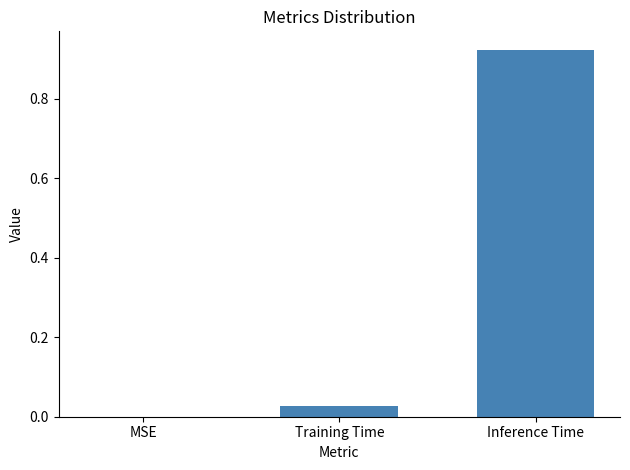

What is the change in value from MSE to Inference Time?

+0.9